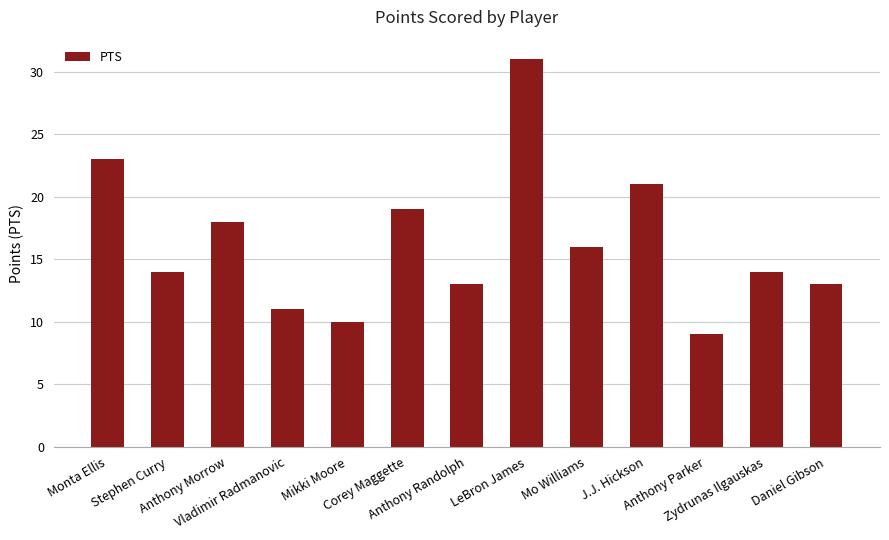

Does the chart contain any negative values?

No